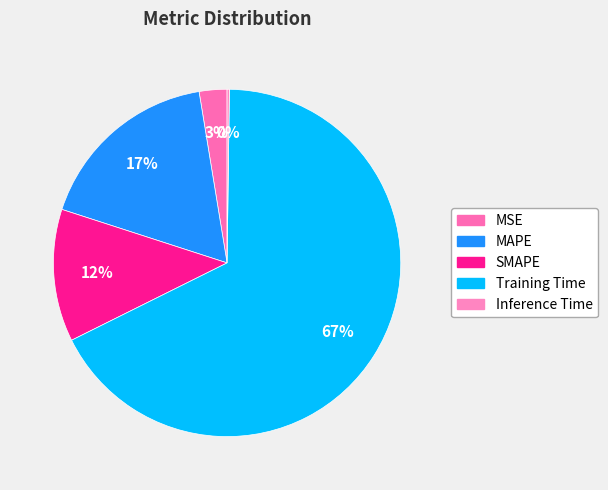

What is the change in value from MSE to Inference Time?

-0.1